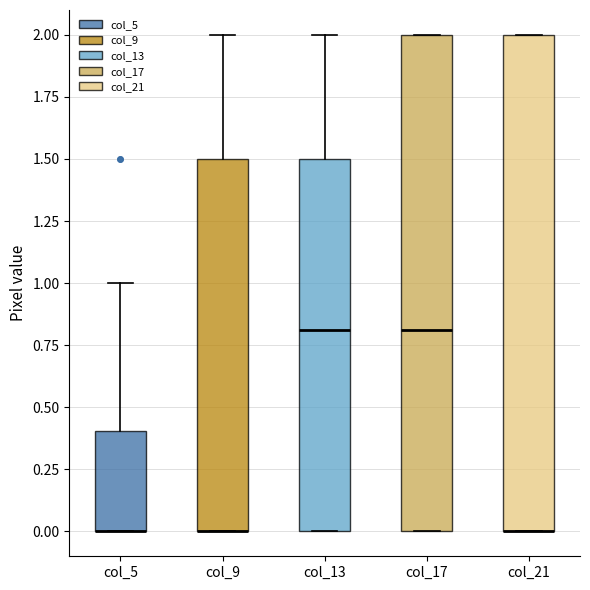

Where is the upper edge of the box for col_21 on the y-axis? The values are not printed on the chart, so give them approximately, as read against the axis.

2.0